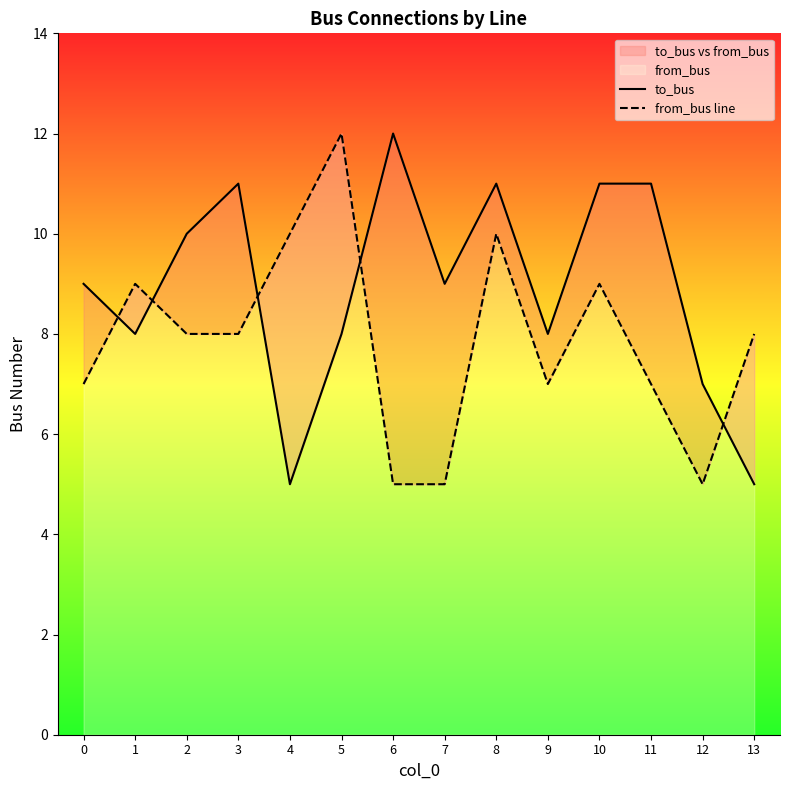

What is the value of the to_bus point at the 10th from the left?

8